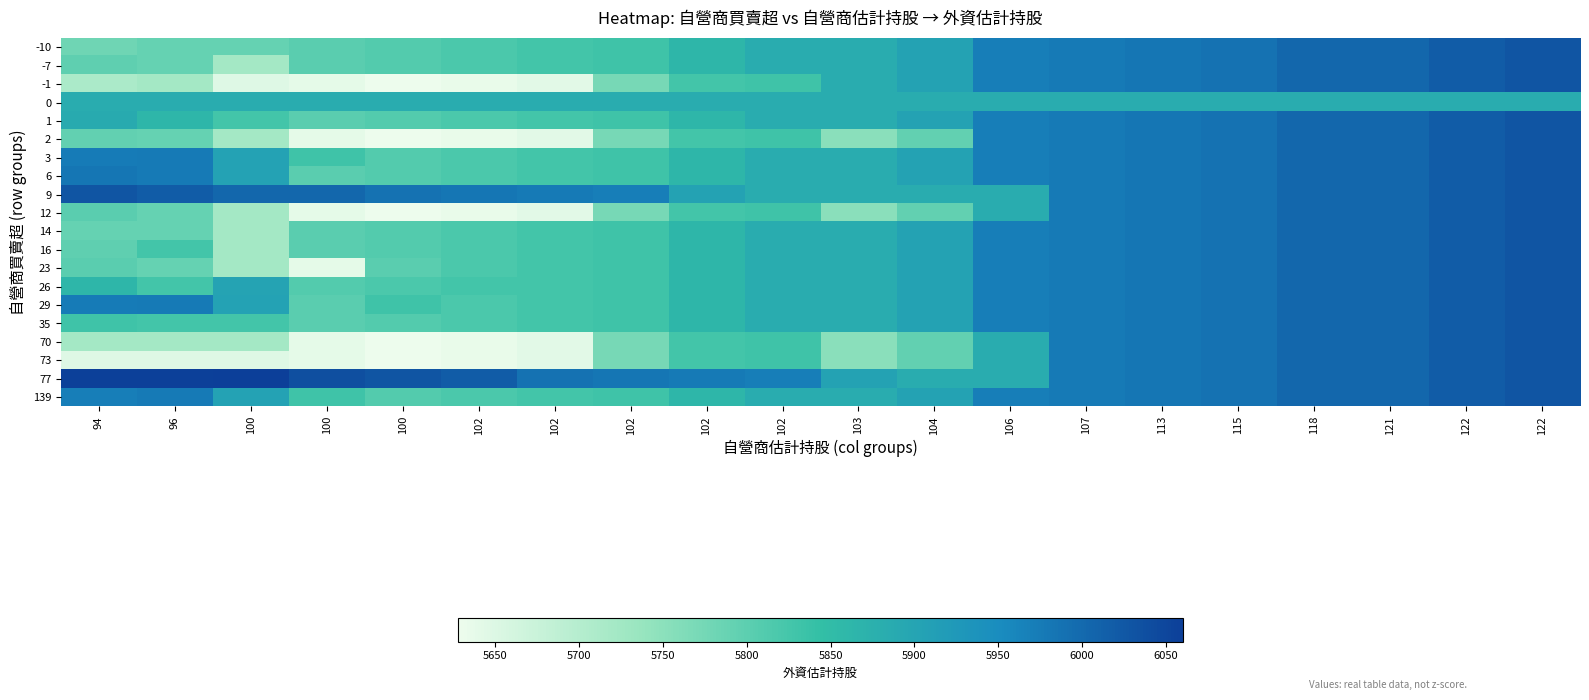

At how many categories does at least one series exceed 5736?

20